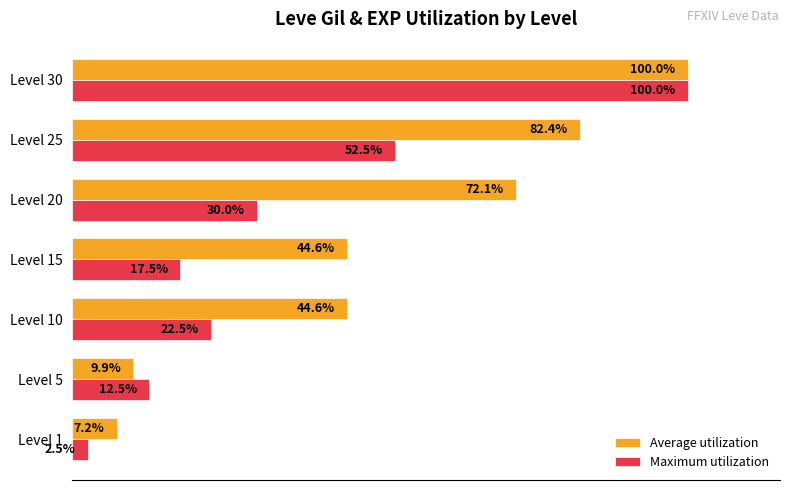

Between Level 1 and Level 5, which series saw the biggest shift?

Maximum utilization